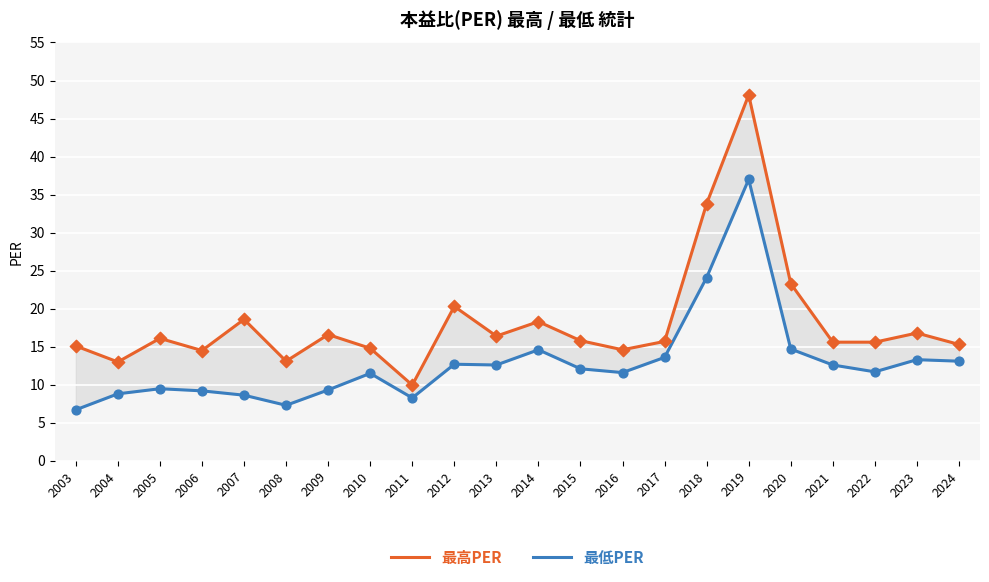

Which series contains the highest Y value?

最高PER